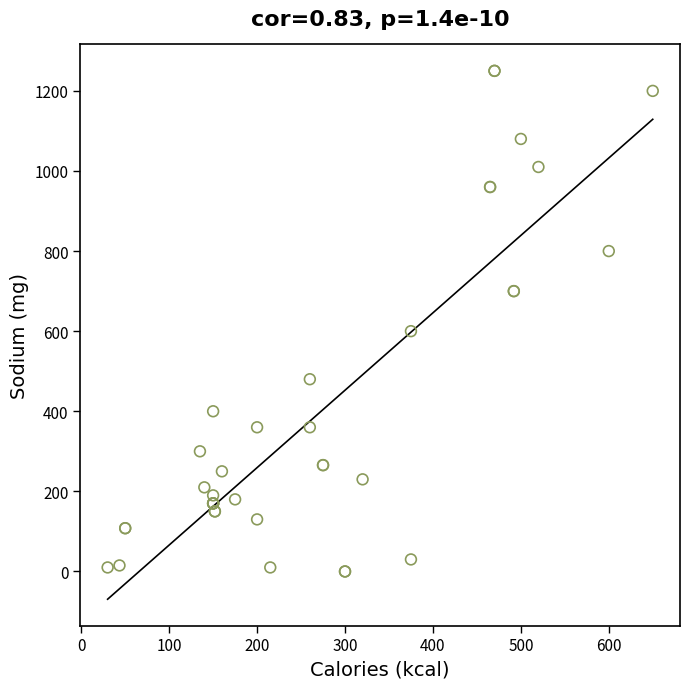

What Y value in the scatter plot is closest to 625?

600.0